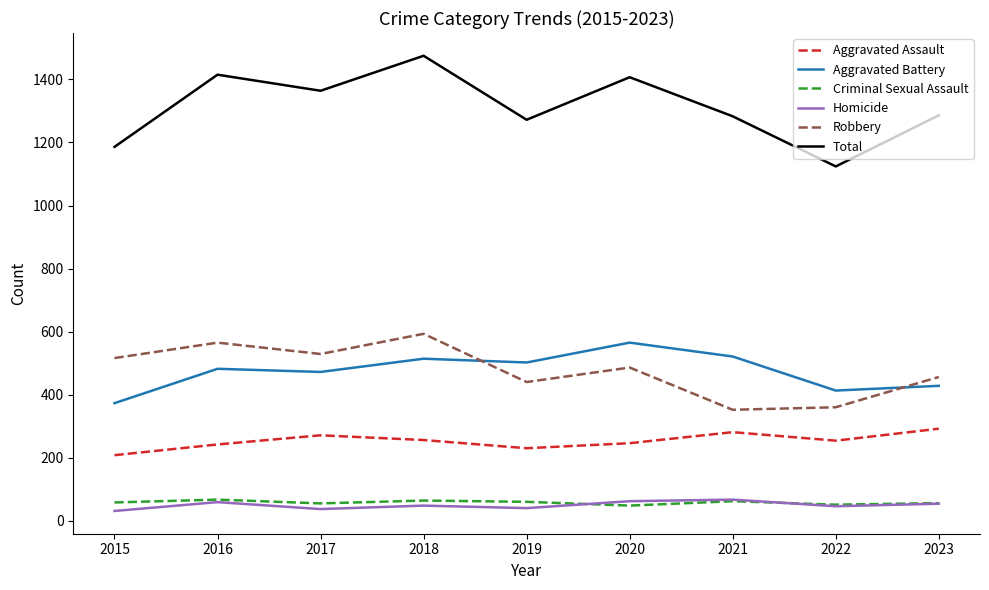

What is the difference between the highest and lowest values at 2017?

1327